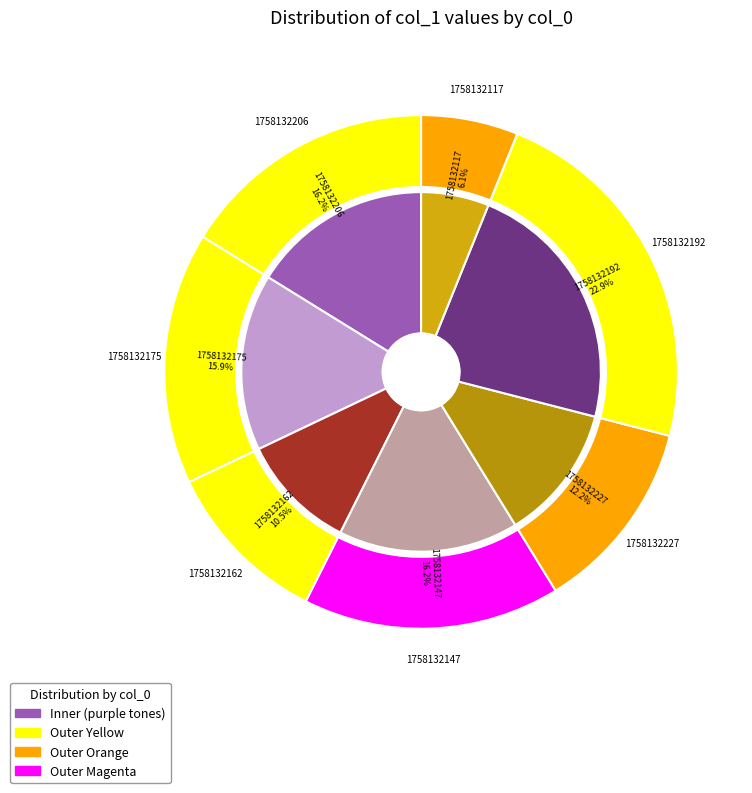

To the nearest percent, what percentage of the pie is 1758132206?

16%